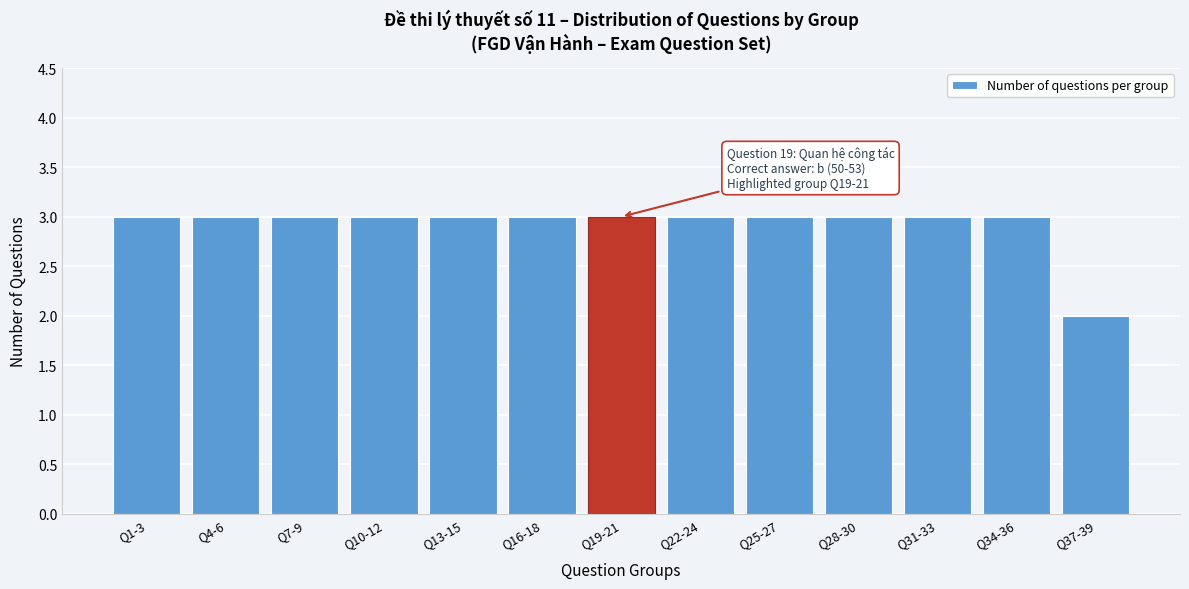

Reading right to left, transcribe all the data shown in this chart.

2	3	3	3	3	3	3	3	3	3	3	3	3